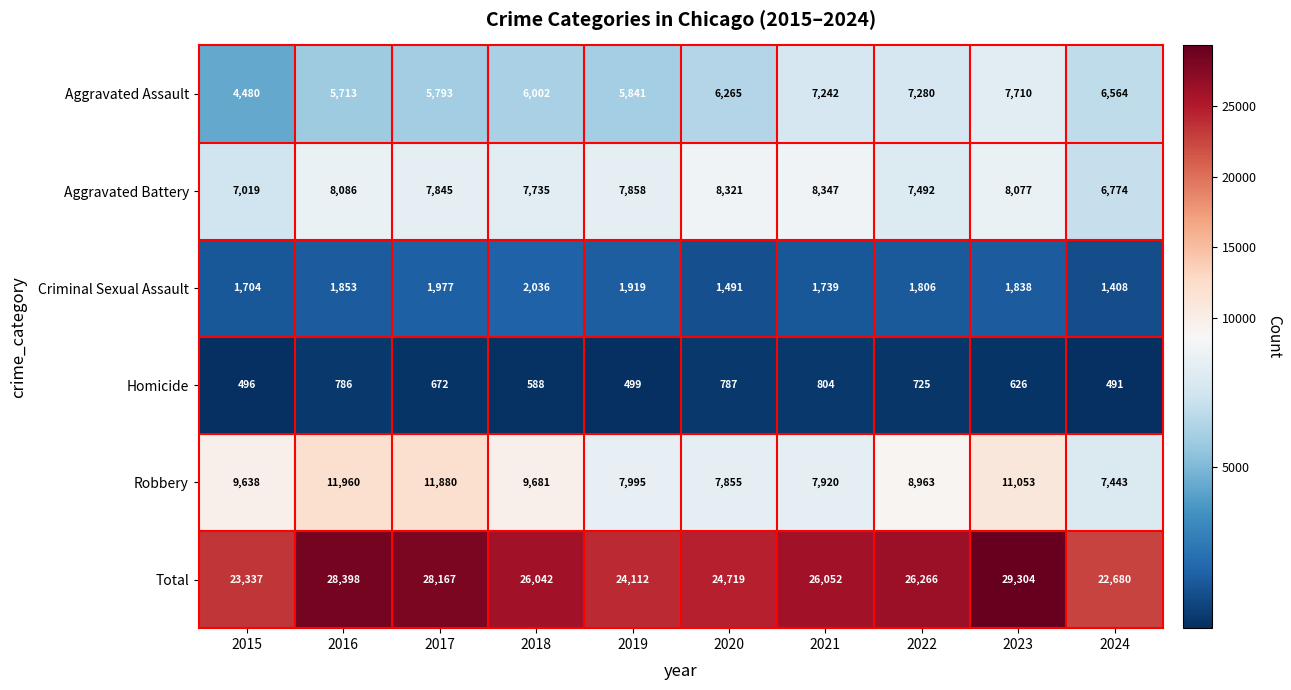

What is the difference between the second highest and second lowest values in the Total series?

5061